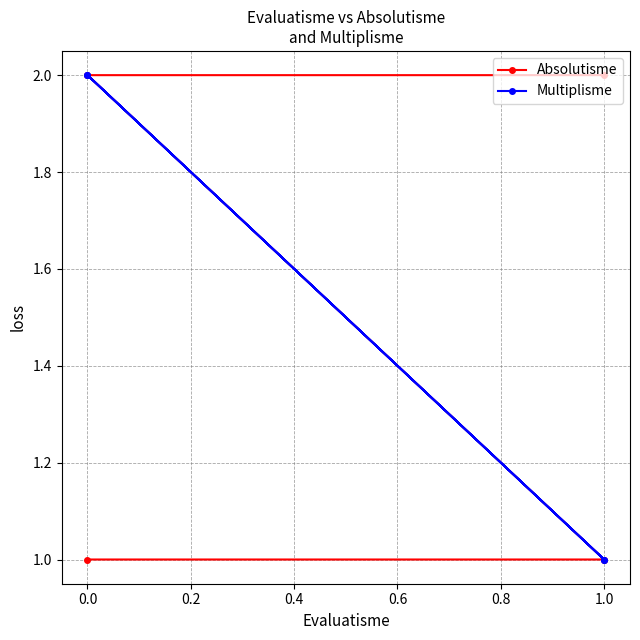

True or false: Absolutisme and Multiplisme intersect in this chart.

False